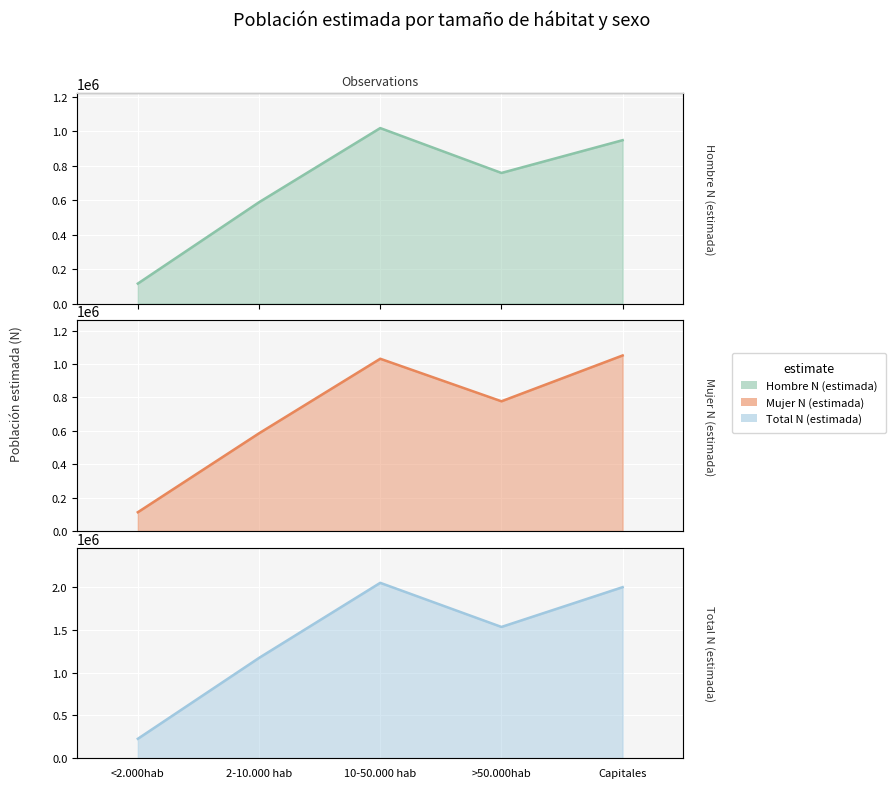

In Hombre N (estimada), how many points are higher than both neighbors (excluding endpoints)?

1